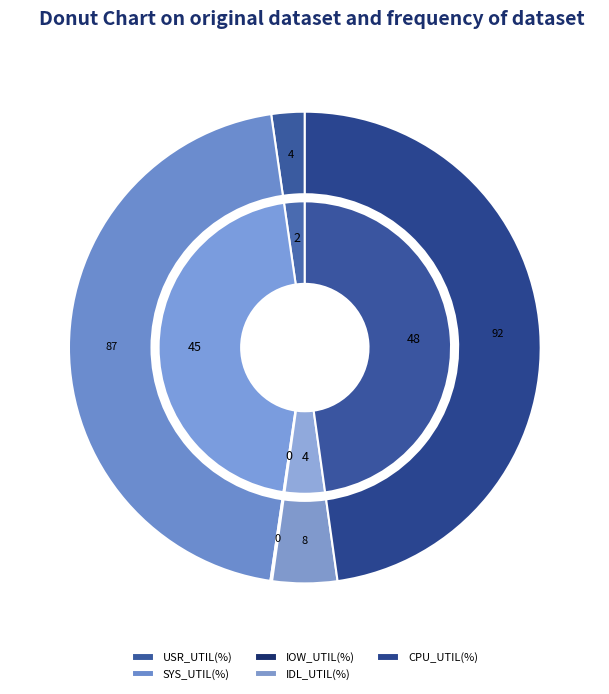

To the nearest percent, what portion does SYS_UTIL(%) represent?

45%